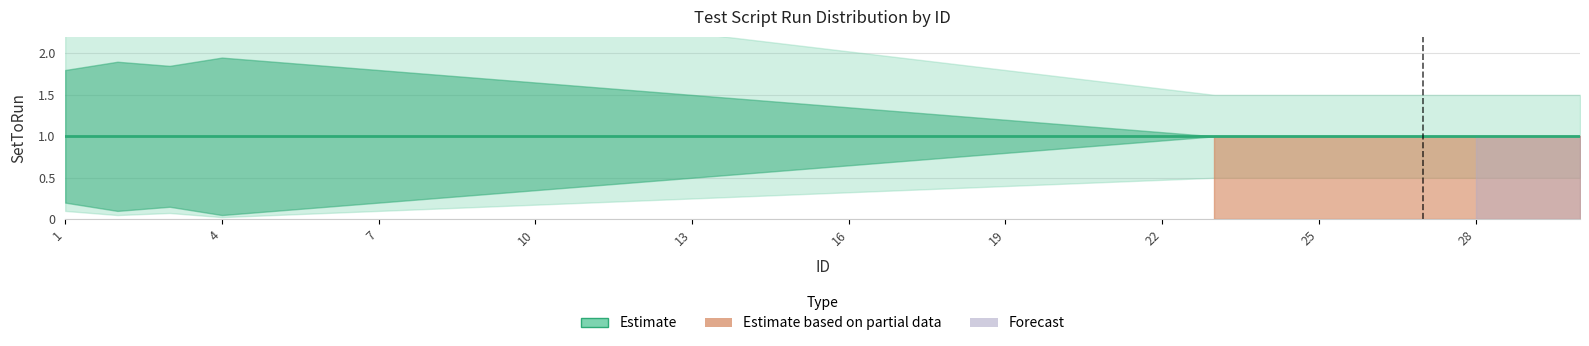

What is the total value across all series at 6?

3.0